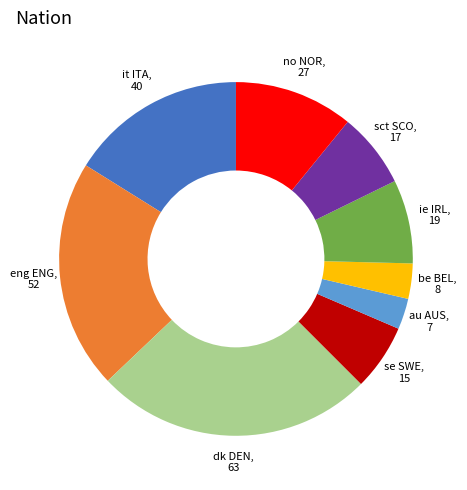

Is there any slice that represents more than half of the pie?

No